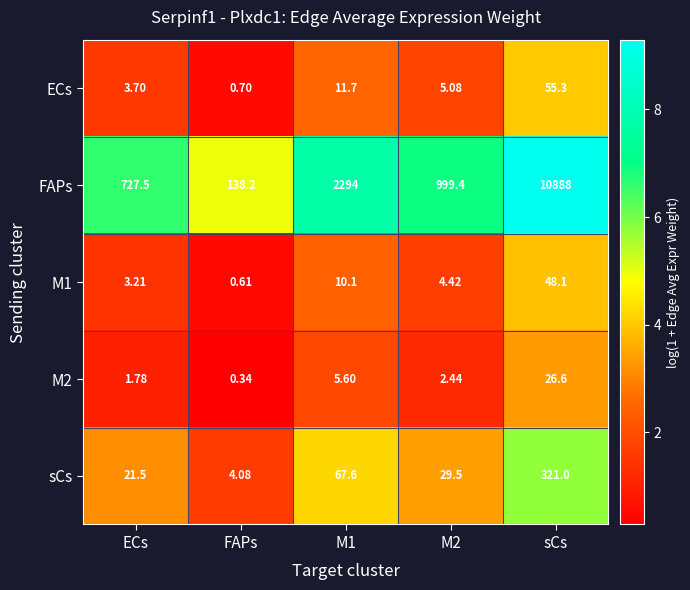

Which series changed the most between ECs and sCs?

FAPs